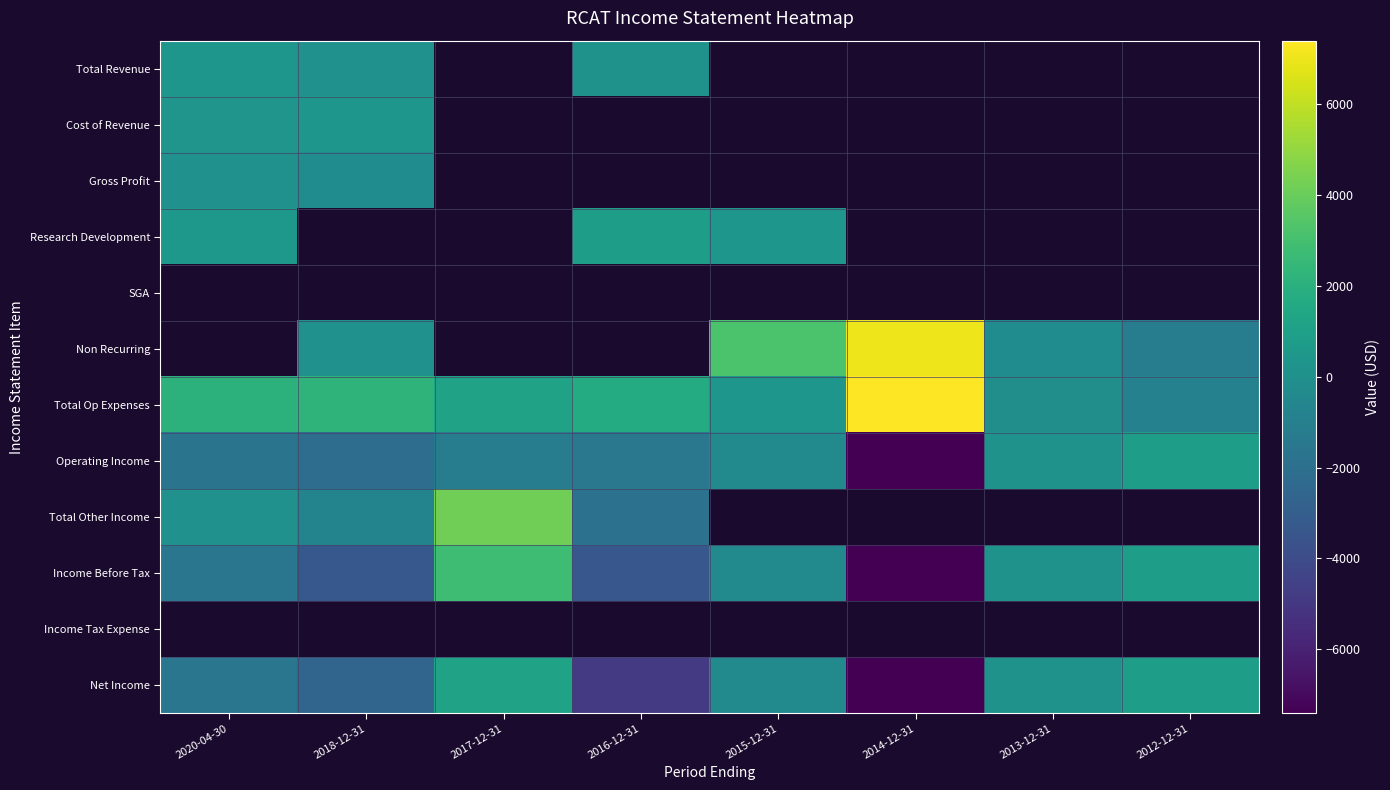

Reading left to right, extract all data points from this chart.

Total Revenue: 2020-04-30=400	2018-12-31=100	2017-12-31=0	2016-12-31=200	2015-12-31=0	2014-12-31=0	2013-12-31=0	2012-12-31=0
Cost of Revenue: 2020-04-30=300	2018-12-31=400	2017-12-31=0	2016-12-31=0	2015-12-31=0	2014-12-31=0	2013-12-31=0	2012-12-31=0
Gross Profit: 2020-04-30=100	2018-12-31=-200	2017-12-31=0	2016-12-31=0	2015-12-31=0	2014-12-31=0	2013-12-31=0	2012-12-31=0
Research Development: 2020-04-30=500	2018-12-31=0	2017-12-31=0	2016-12-31=900	2015-12-31=400	2014-12-31=0	2013-12-31=0	2012-12-31=0
SGA: 2020-04-30=0	2018-12-31=0	2017-12-31=0	2016-12-31=0	2015-12-31=0	2014-12-31=0	2013-12-31=0	2012-12-31=0
Non Recurring: 2020-04-30=0	2018-12-31=100	2017-12-31=0	2016-12-31=0	2015-12-31=3200	2014-12-31=7000	2013-12-31=-200	2012-12-31=-1100
Total Op Expenses: 2020-04-30=2100	2018-12-31=2200	2017-12-31=1100	2016-12-31=1700	2015-12-31=400	2014-12-31=7400	2013-12-31=-100	2012-12-31=-900
Operating Income: 2020-04-30=-1700	2018-12-31=-2100	2017-12-31=-1100	2016-12-31=-1500	2015-12-31=-400	2014-12-31=-7400	2013-12-31=200	2012-12-31=900
Total Other Income: 2020-04-30=100	2018-12-31=-700	2017-12-31=4200	2016-12-31=-1900	2015-12-31=0	2014-12-31=0	2013-12-31=0	2012-12-31=0
Income Before Tax: 2020-04-30=-1600	2018-12-31=-3300	2017-12-31=2800	2016-12-31=-3400	2015-12-31=-400	2014-12-31=-7400	2013-12-31=200	2012-12-31=900
Income Tax Expense: 2020-04-30=0	2018-12-31=0	2017-12-31=0	2016-12-31=0	2015-12-31=0	2014-12-31=0	2013-12-31=0	2012-12-31=0
Net Income: 2020-04-30=-1600	2018-12-31=-2600	2017-12-31=1100	2016-12-31=-4900	2015-12-31=-400	2014-12-31=-7400	2013-12-31=200	2012-12-31=900